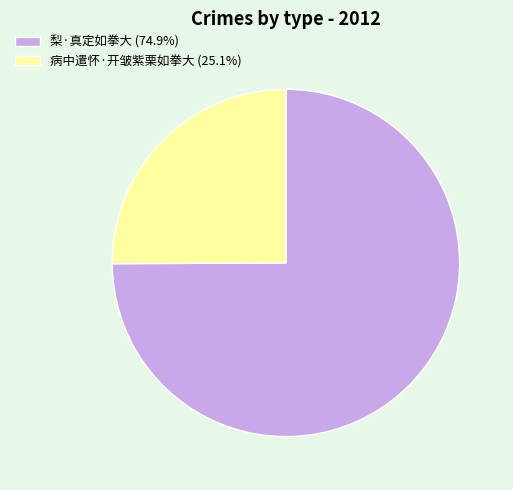

Is it true that 病中遣怀·开皱紫栗如拳大 is 11% of the pie?

False